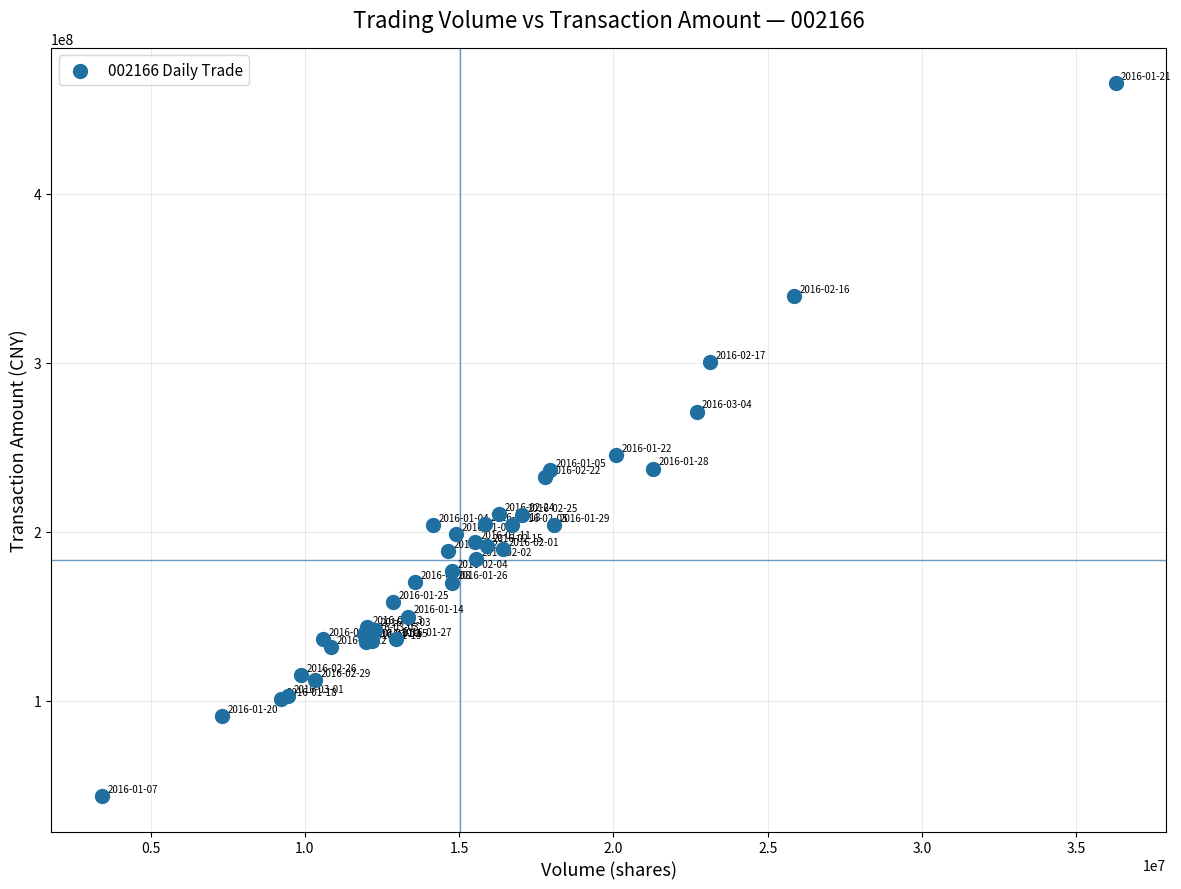

What Y value in the scatter plot is closest to 254429014?

245348233.9